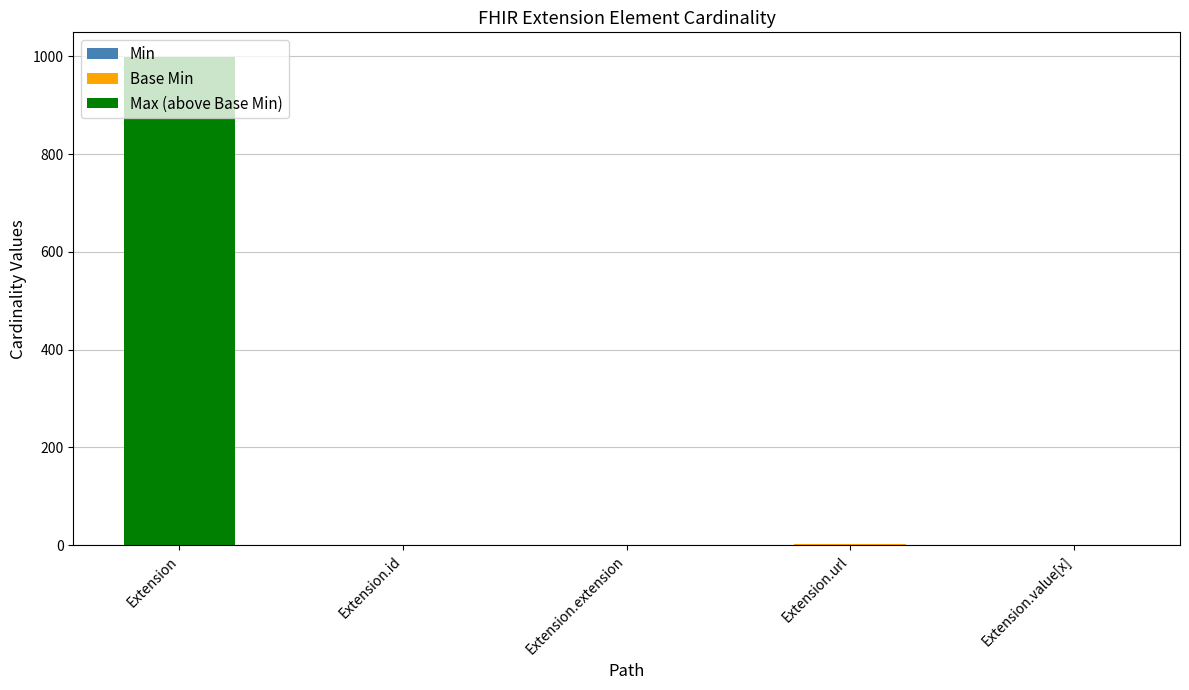

What is the total value across all series at Extension?

999